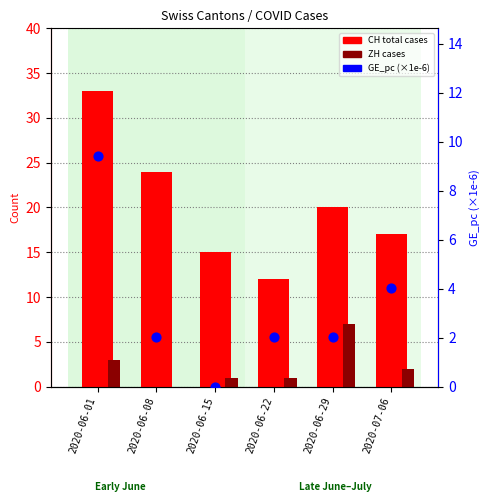

Which series has the largest Y range (max minus min)?

CH (total cases)